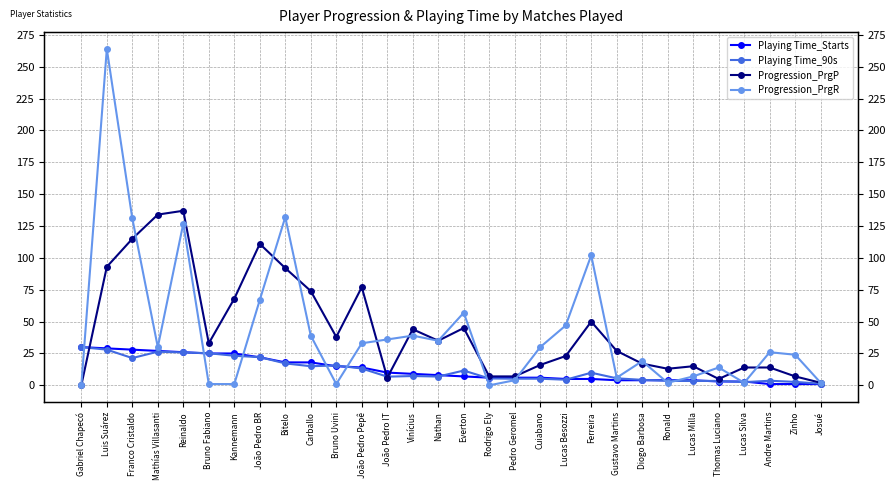

At Gustavo Martins, list the series in order from smallest to largest.

Playing Time_Starts, Playing Time_90s, Progression_PrgR, Progression_PrgP